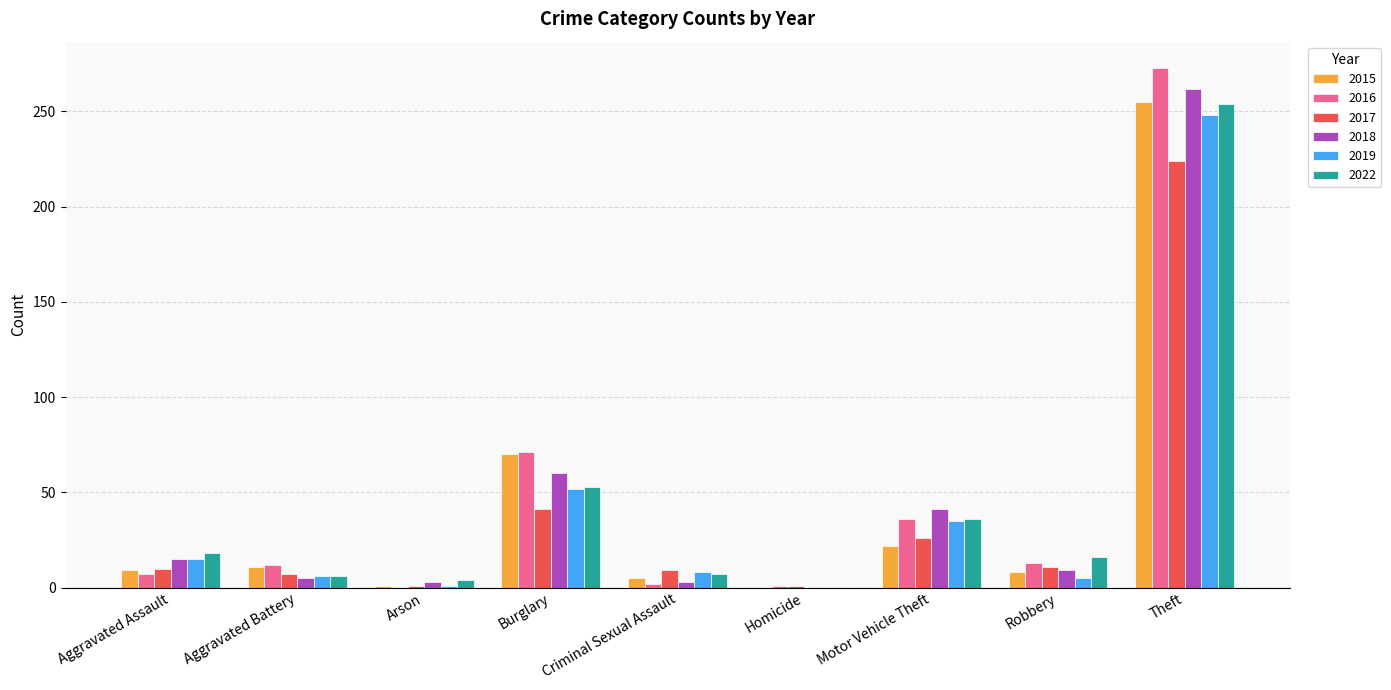

Is the value of 2019 at Arson greater than the value of 2015 at Motor Vehicle Theft?

No